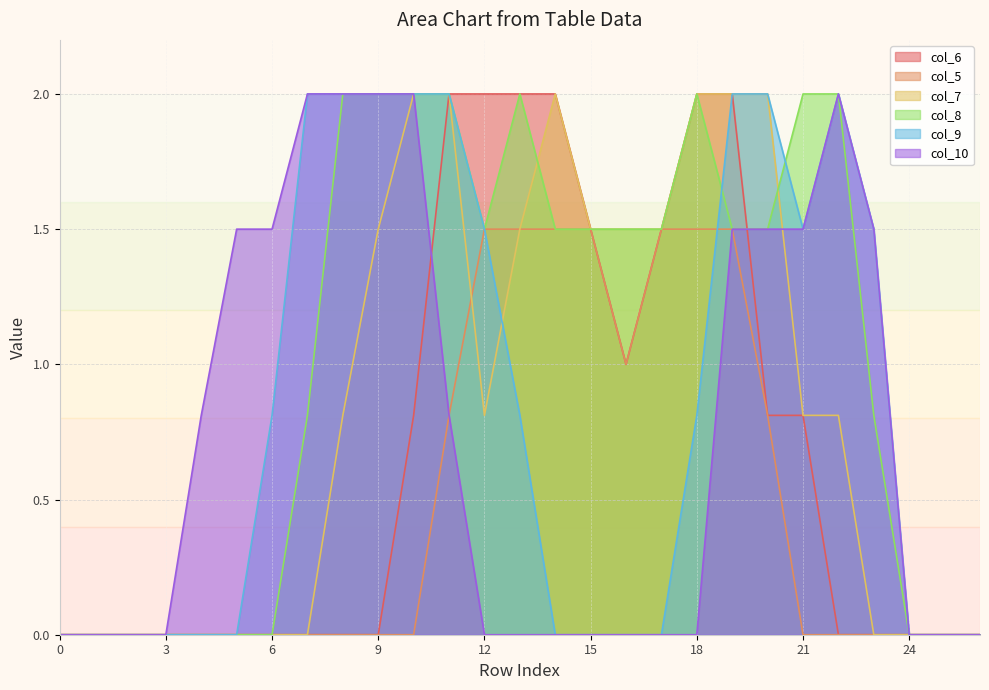

Reading left to right, extract all data points from this chart.

col_6: 0.0	0.0	0.0	0.0	0.0	0.0	0.0	0.0	0.0	0.0	0.8	2.0	2.0	2.0	2.0	1.5	1.0	1.5	2.0	2.0	0.8	0.8	0.0	0.0	0.0	0.0	0.0
col_5: 0.0	0.0	0.0	0.0	0.0	0.0	0.0	0.0	0.0	0.0	0.0	0.8	1.5	1.5	1.5	1.5	1.0	1.5	1.5	1.5	0.8	0.0	0.0	0.0	0.0	0.0	0.0
col_7: 0.0	0.0	0.0	0.0	0.0	0.0	0.0	0.0	0.8	1.5	2.0	2.0	0.8	1.5	2.0	1.5	1.5	1.5	2.0	2.0	2.0	0.8	0.8	0.0	0.0	0.0	0.0
col_8: 0.0	0.0	0.0	0.0	0.0	0.0	0.0	0.8	2.0	2.0	2.0	2.0	1.5	2.0	1.5	1.5	1.5	1.5	2.0	1.5	1.5	2.0	2.0	0.8	0.0	0.0	0.0
col_9: 0.0	0.0	0.0	0.0	0.0	0.0	0.8	2.0	2.0	2.0	2.0	2.0	1.5	0.8	0.0	0.0	0.0	0.0	0.8	2.0	2.0	1.5	2.0	1.5	0.0	0.0	0.0
col_10: 0.0	0.0	0.0	0.0	0.8	1.5	1.5	2.0	2.0	2.0	2.0	0.8	0.0	0.0	0.0	0.0	0.0	0.0	0.0	1.5	1.5	1.5	2.0	1.5	0.0	0.0	0.0